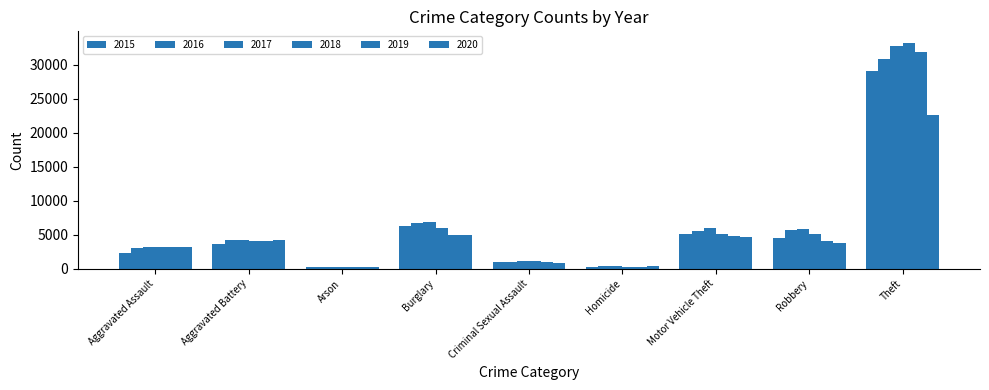

How many values in the 2015 series are below 3623?

4